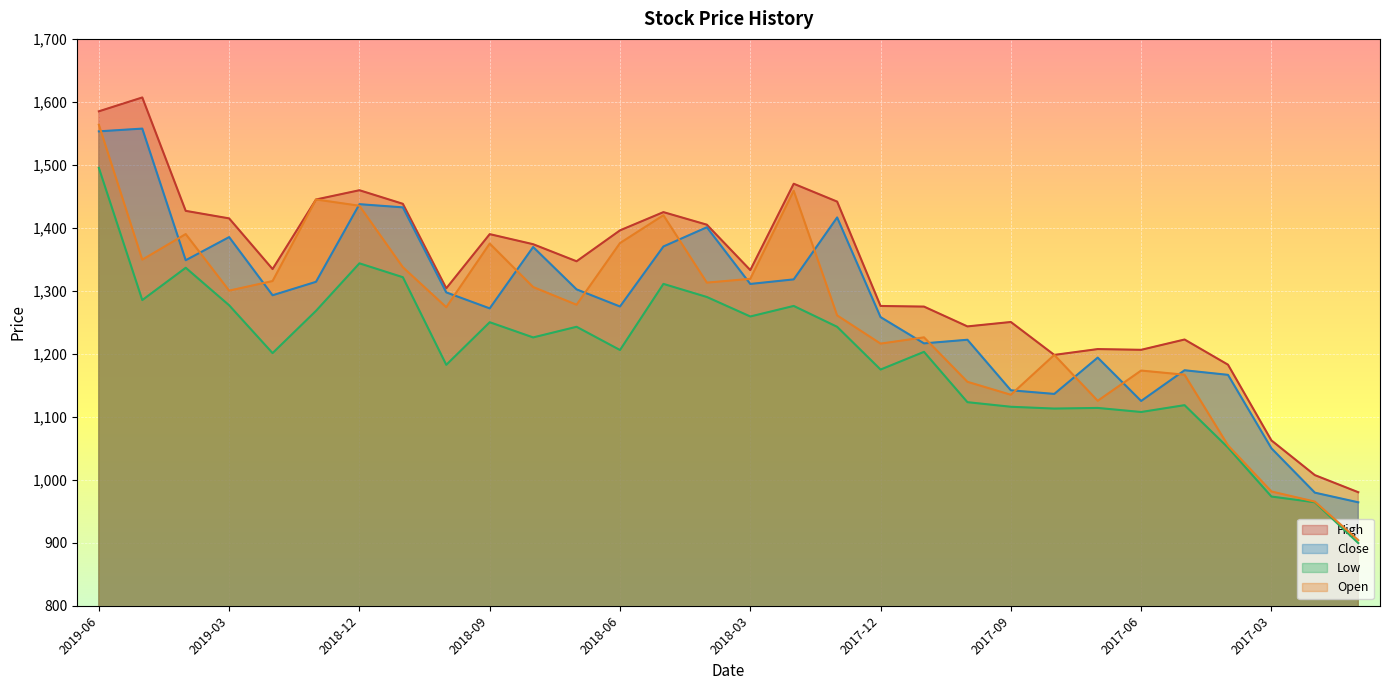

What is the total value across all series at 2017-08?

4645.9